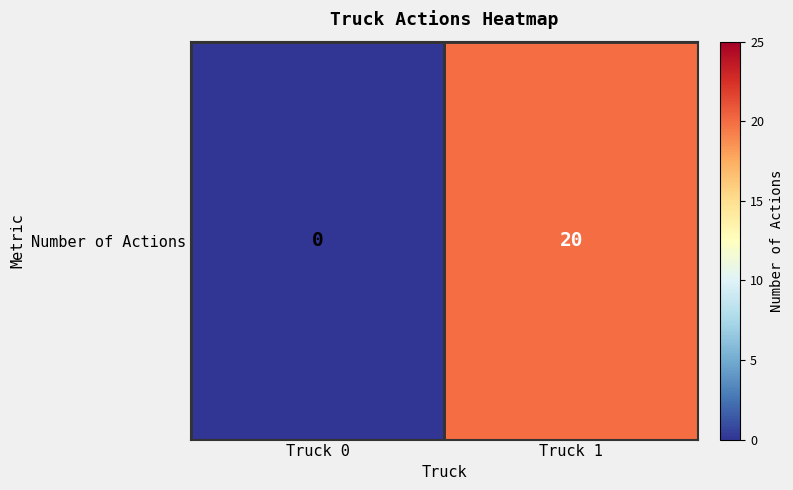

Count the values in the range 0 to 20.

2